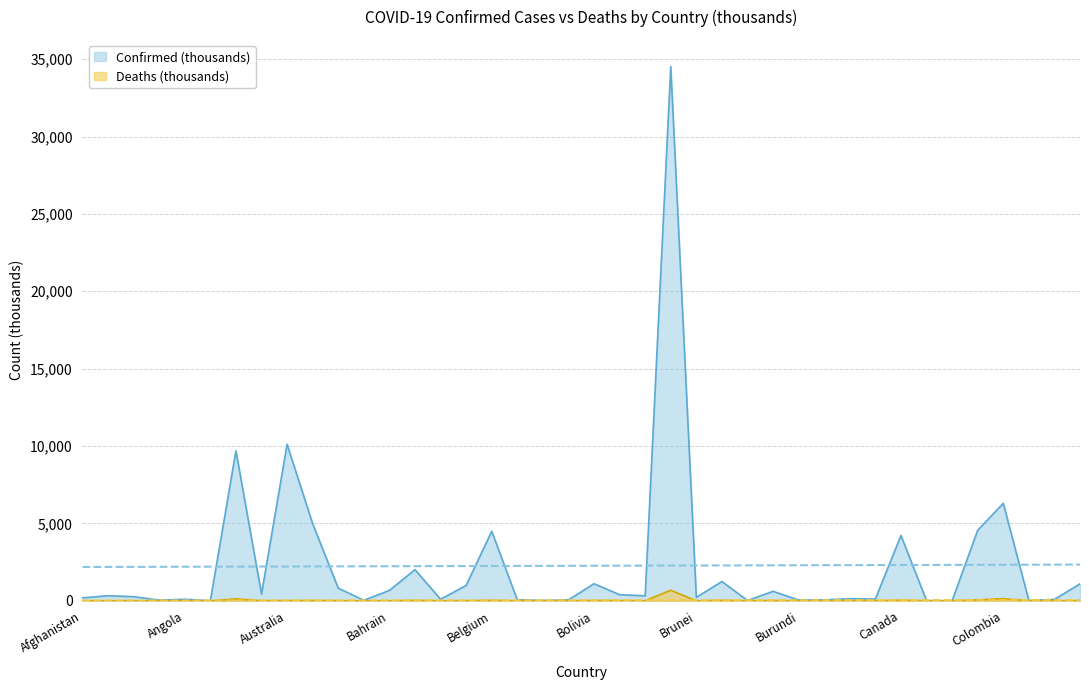

Which label corresponds to the smallest value in the chart?

Bhutan